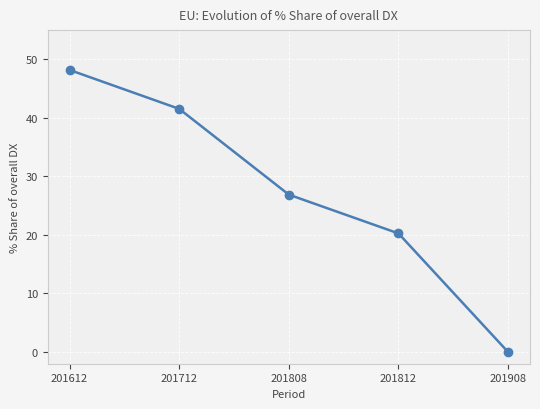

Does the chart have visible grid lines?

Yes